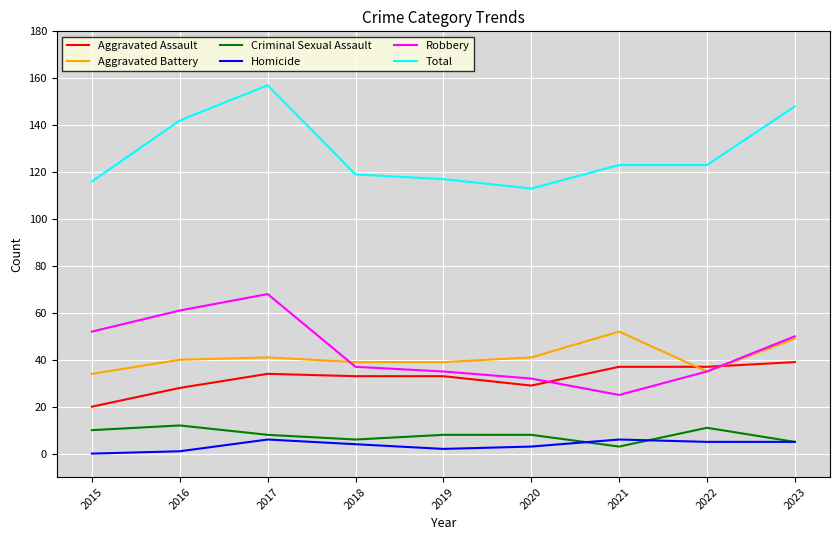

What is the maximum value shown in the chart?

157